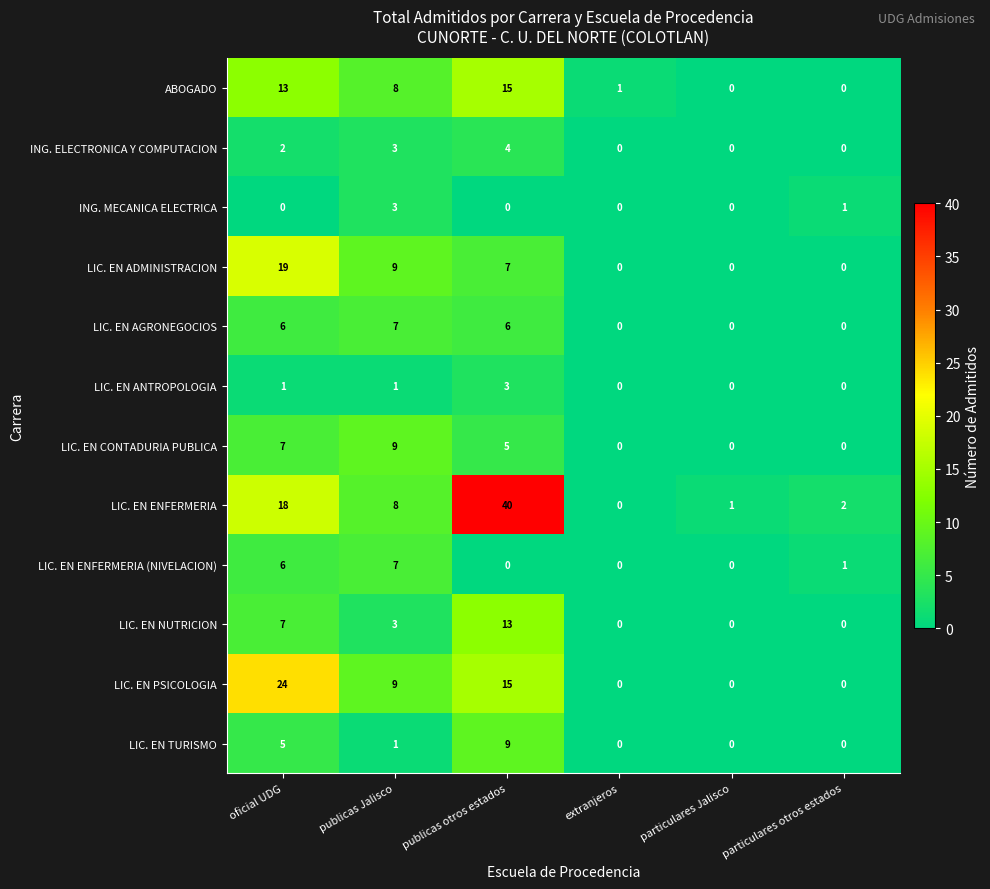

At which category is the sum across all series the highest?

publicas otros estados